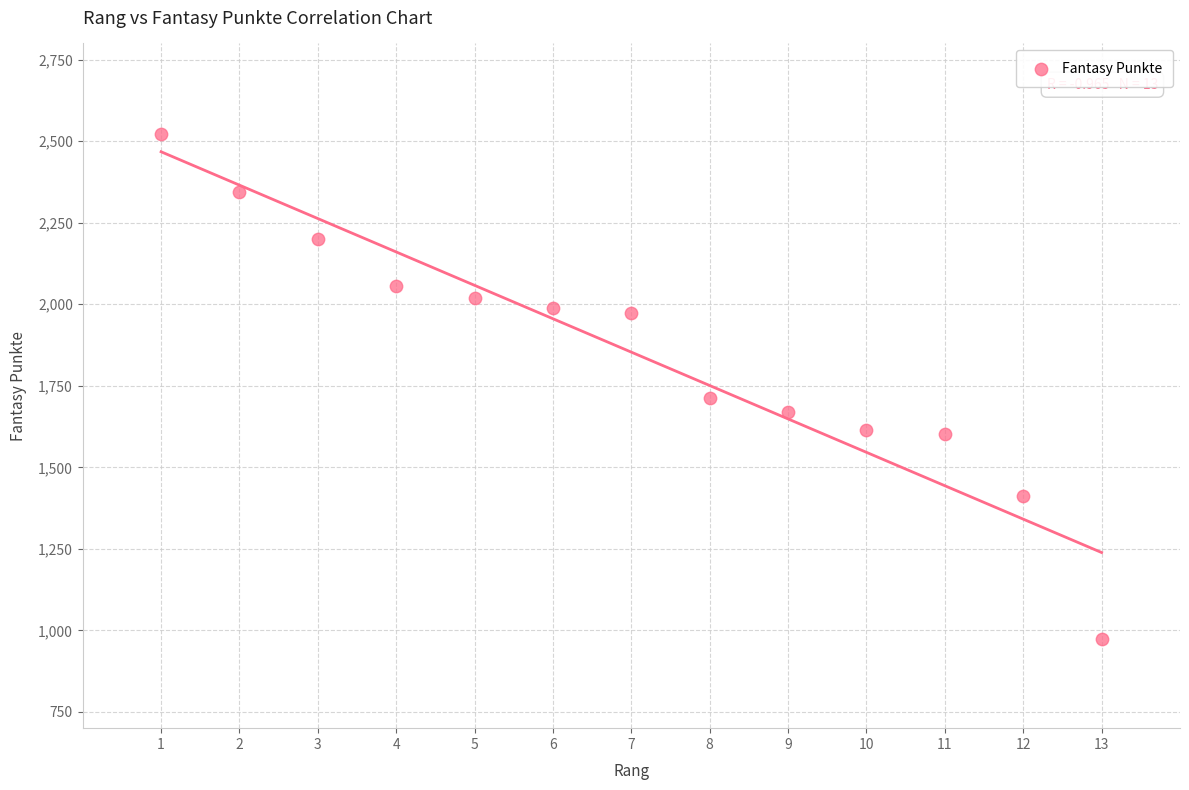

What Y value in the scatter plot is closest to 1748?

1712